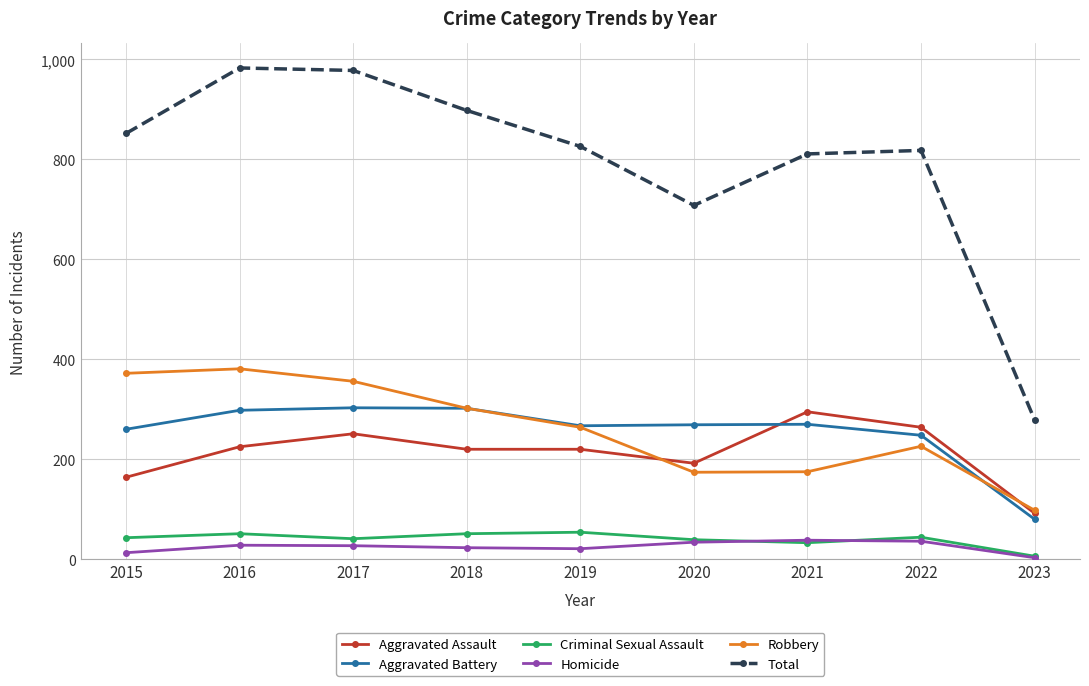

What is the total value across all series at 2020?

1416